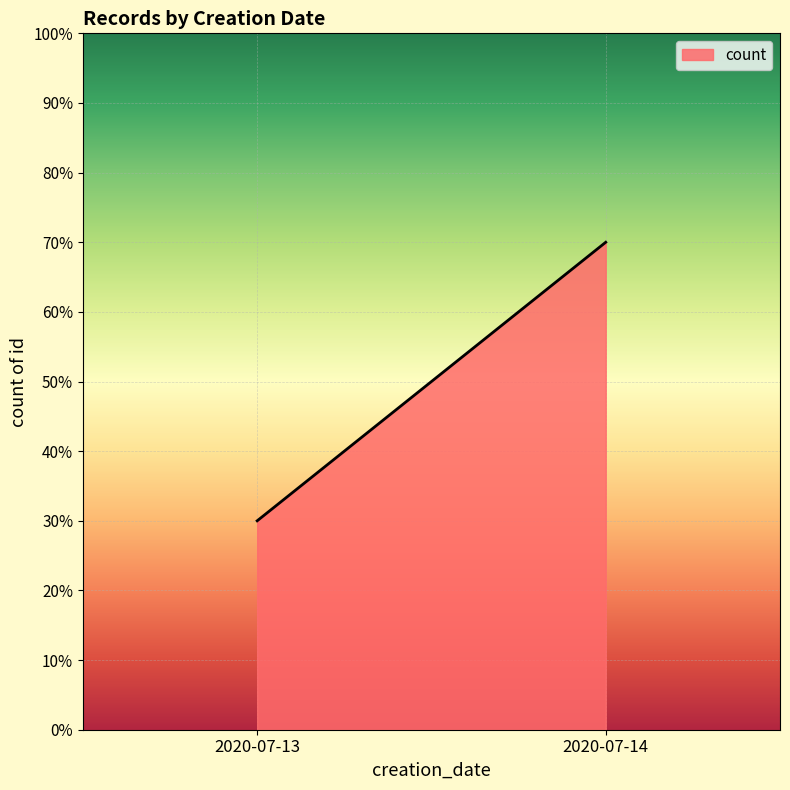

Approximately how many times larger is the value at 2020-07-14 compared to 2020-07-13?

2.3